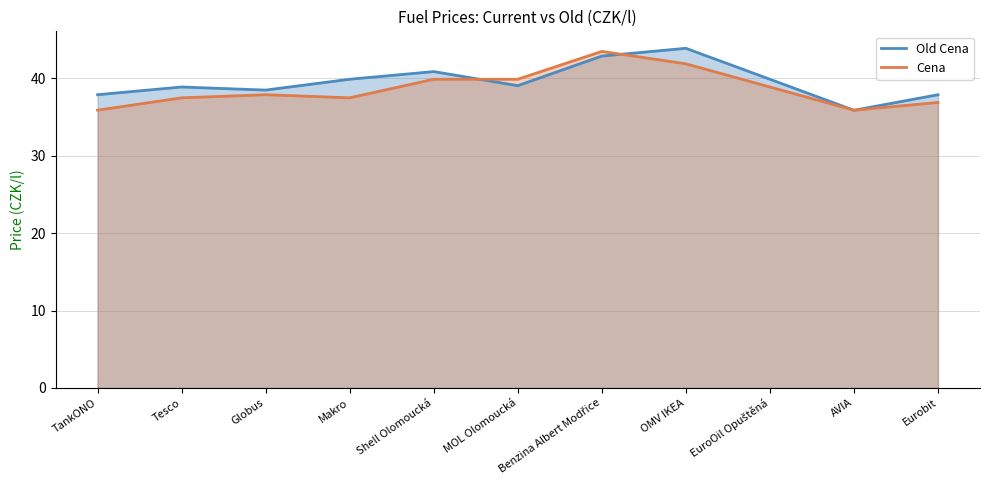

What is the difference between the highest and lowest values at Benzina Albert Modřice?

0.6